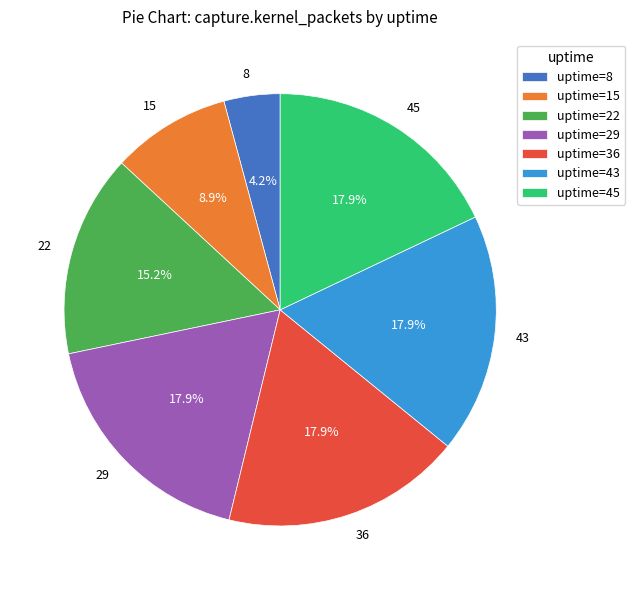

Is it true that 22 is 15% of the pie?

True